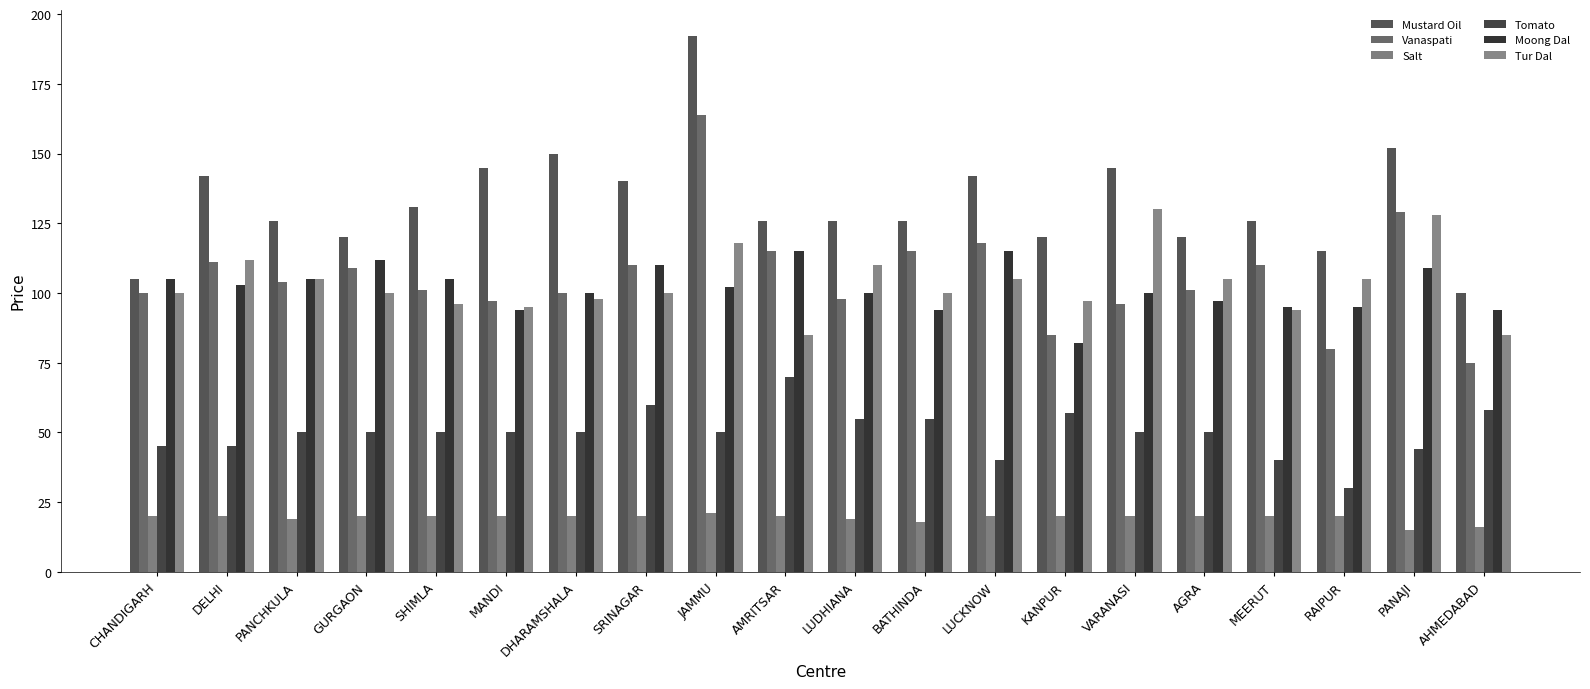

Which series has the largest range (max minus min)?

Mustard Oil